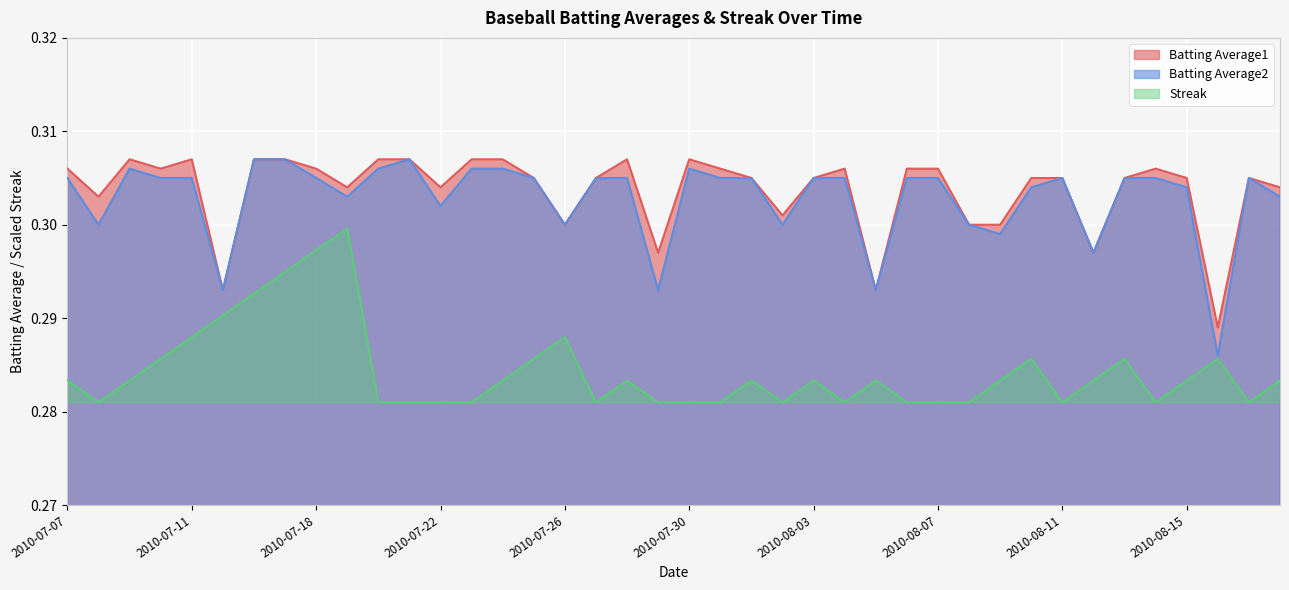

At which category does the chart reach its peak across all series?

2010-07-09